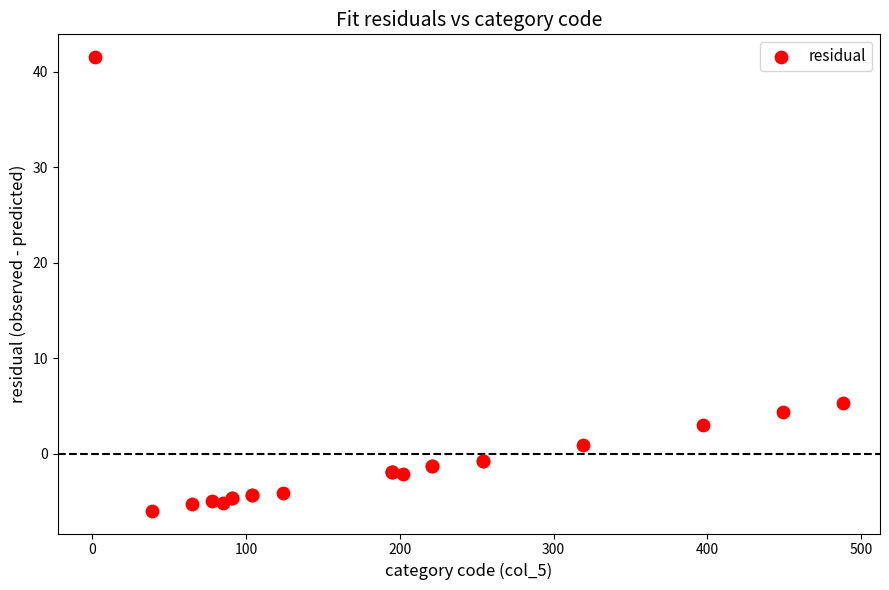

What Y value in the scatter plot is closest to 17?

5.3